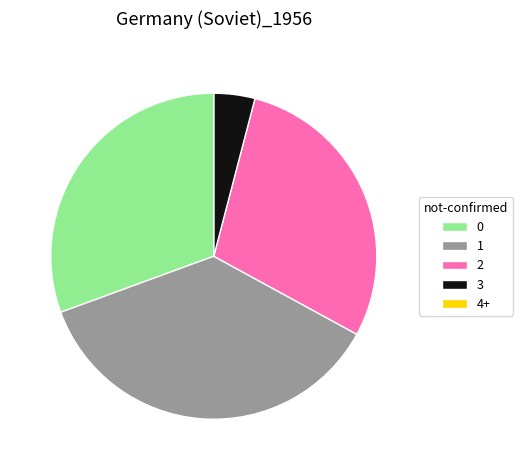

True or false: 3 accounts for 4% of the total.

True